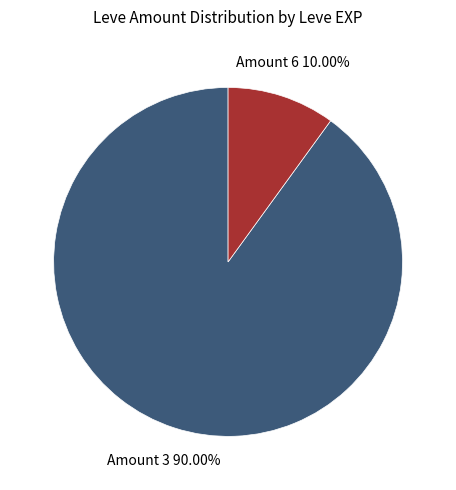

Which category accounts for the majority?

Amount 3